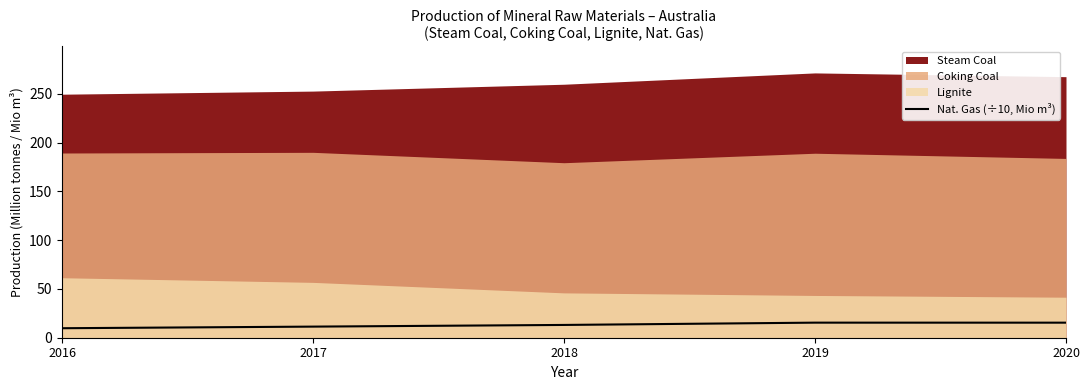

What is the difference between the maximum and minimum values?

5.7